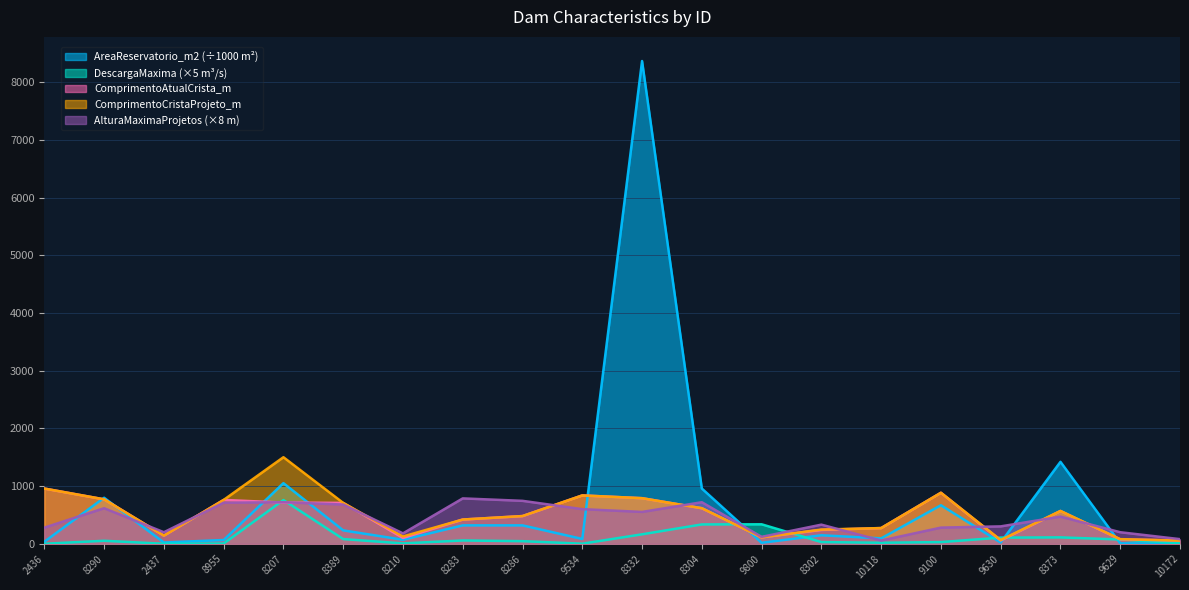

The ComprimentoAtualCrista_m series shows 491.5 at 8207. True or false?

False